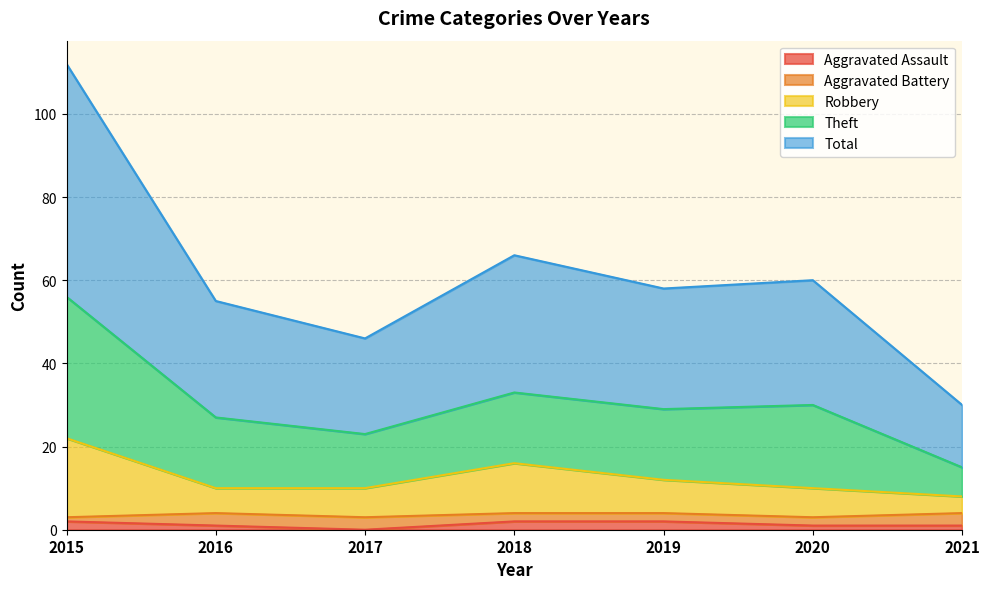

The Aggravated Assault series shows 3 at 2015. True or false?

False